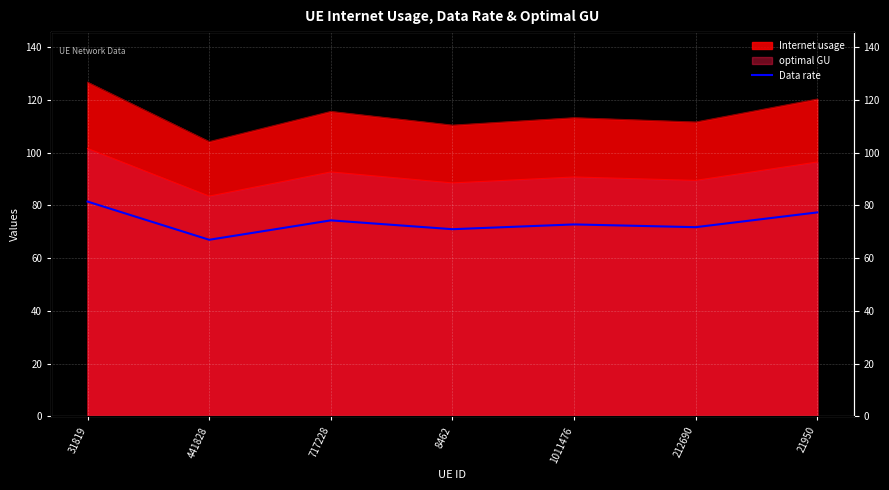

List the labels in order of value, smallest first.

441828, 8462, 212690, 1011476, 717228, 21950, 31819